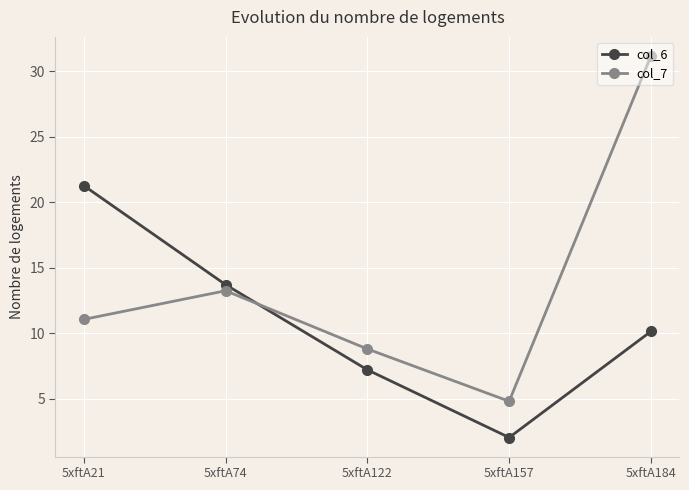

List the series in order of their peak value, lowest first.

col_6, col_7